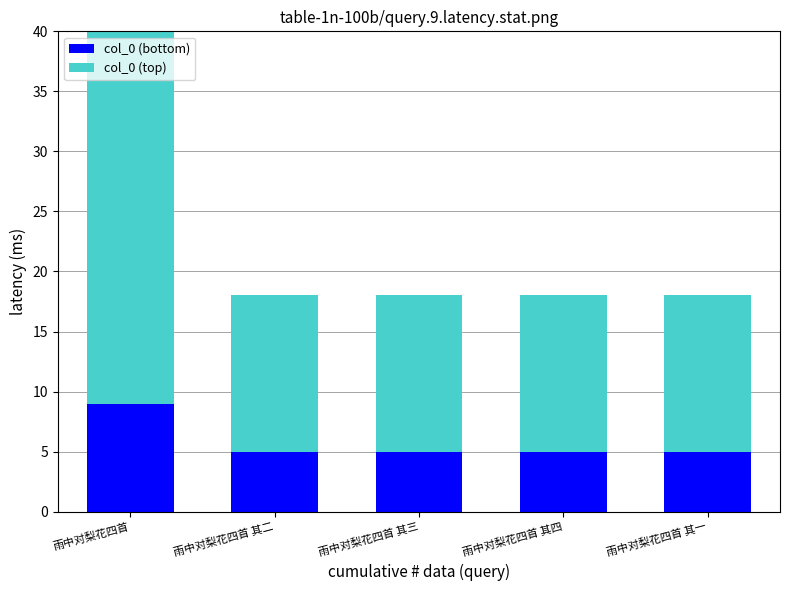

What is the total value across all series at 雨中对梨花四首 其二?

18.0